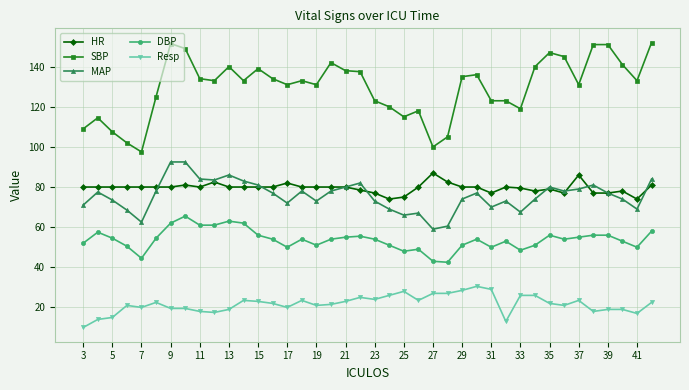

True or false: HR and Resp cross at least once.

False